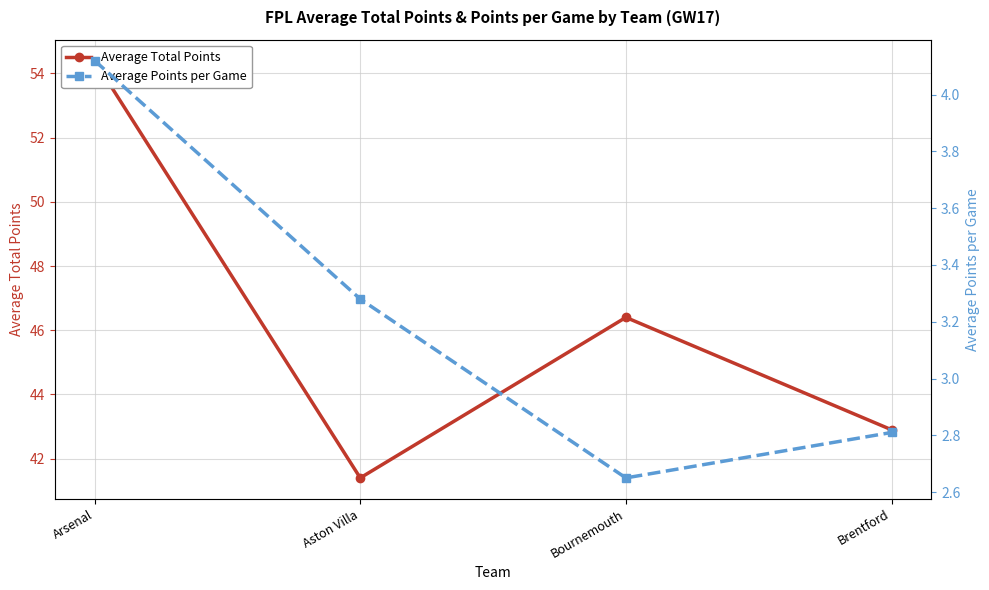

Between Aston Villa and Bournemouth, which is larger?

Bournemouth